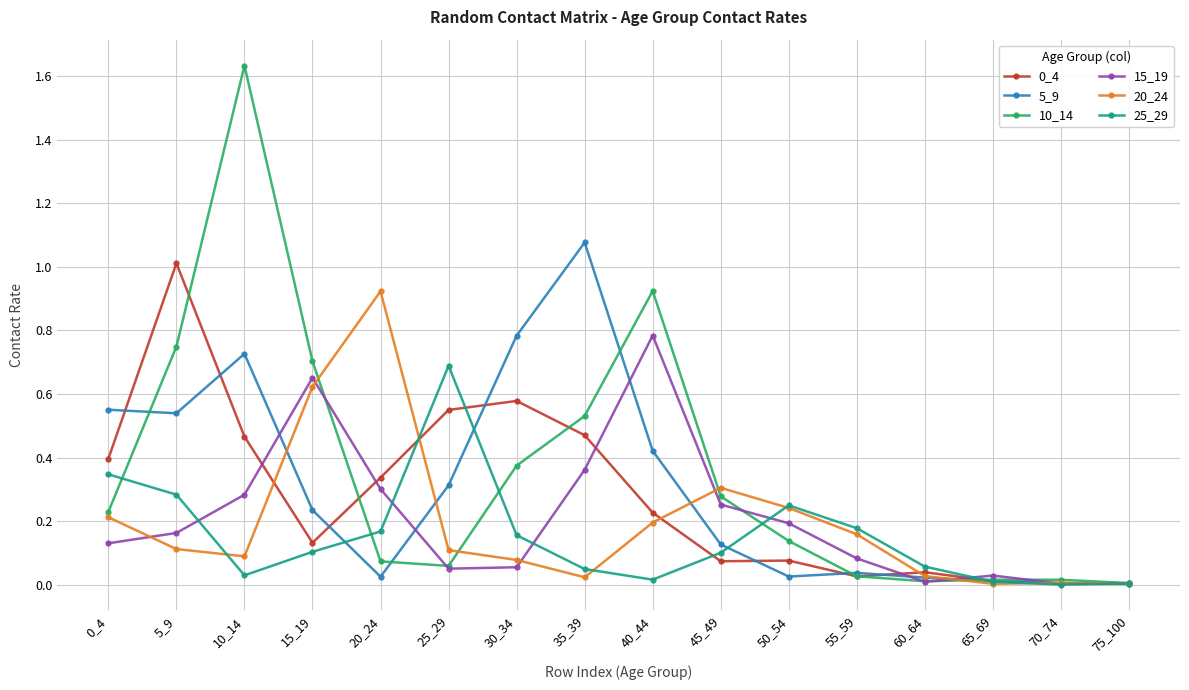

Which label corresponds to the largest value in the chart?

10_14